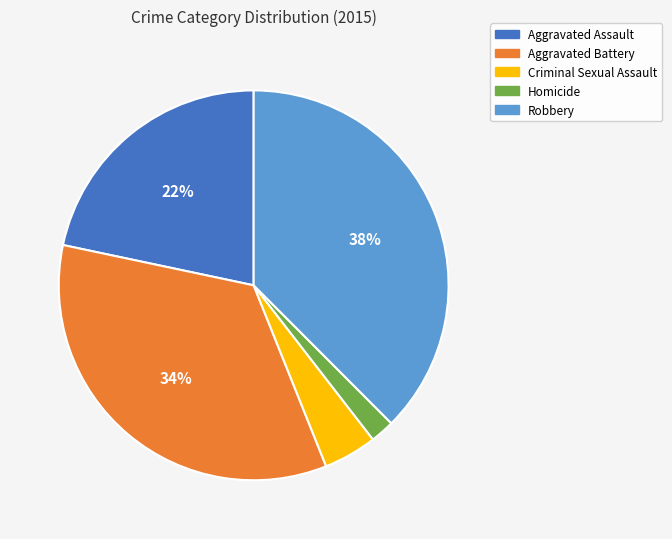

Is the sum of Criminal Sexual Assault and Aggravated Battery greater than half?

No